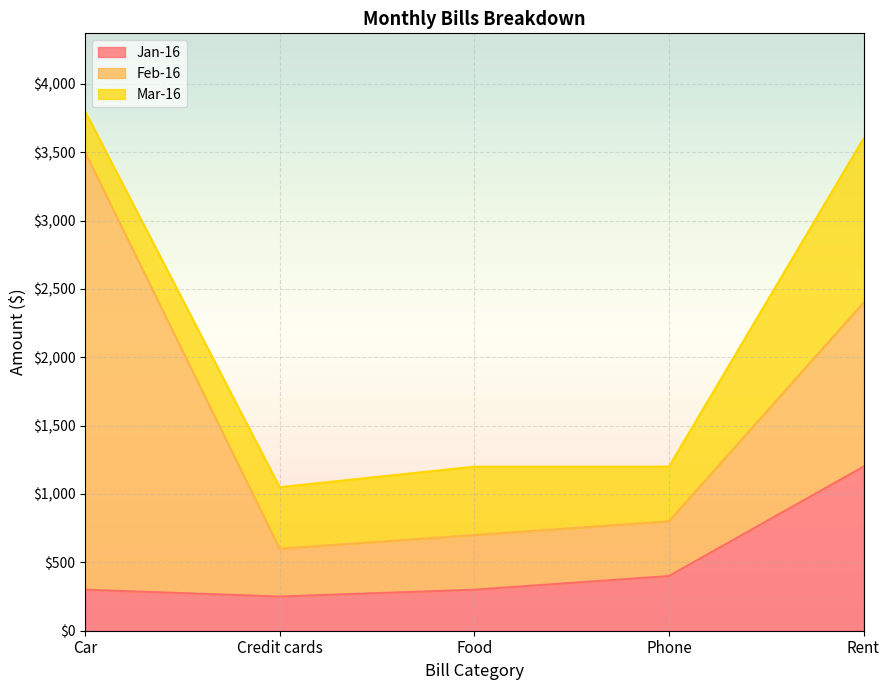

True or false: Jan-16 has a value of 300 at Food.

True